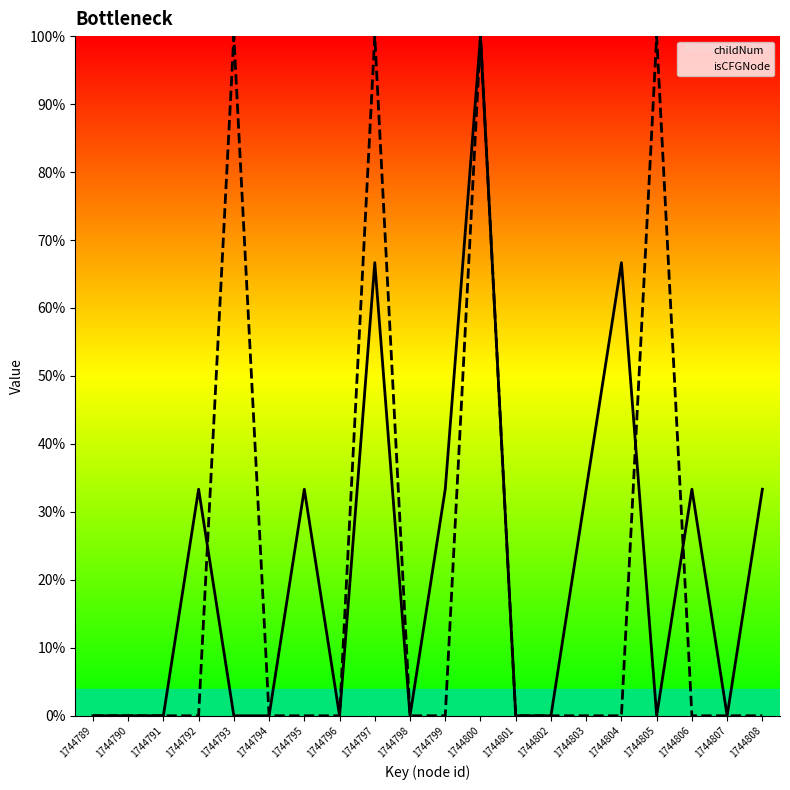

Rank the series by their average value, from lowest to highest.

isCFGNode, childNum